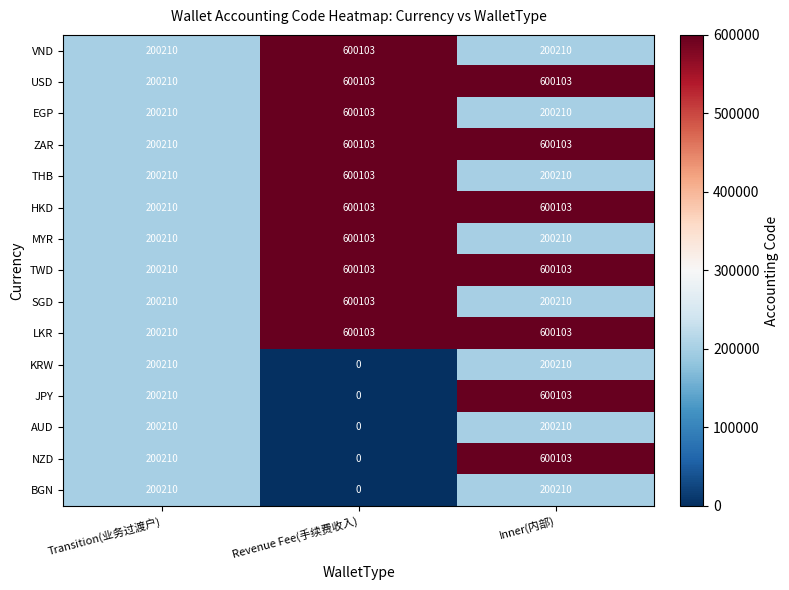

Is it true that SGD equals 200210 at Transition(业务过渡户)?

True